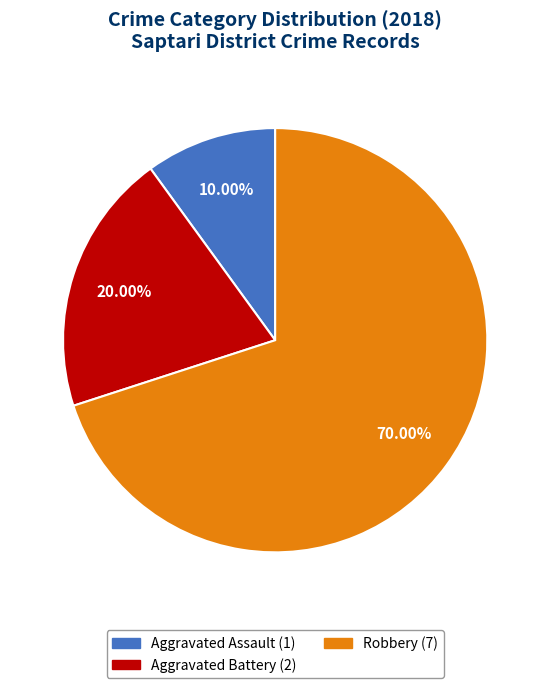

Rank the categories by value from lowest to highest.

Aggravated Assault, Aggravated Battery, Robbery